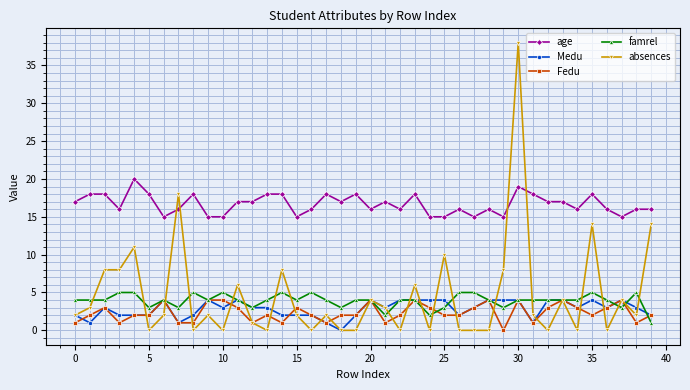

True or false: famrel and Medu cross at least once.

True